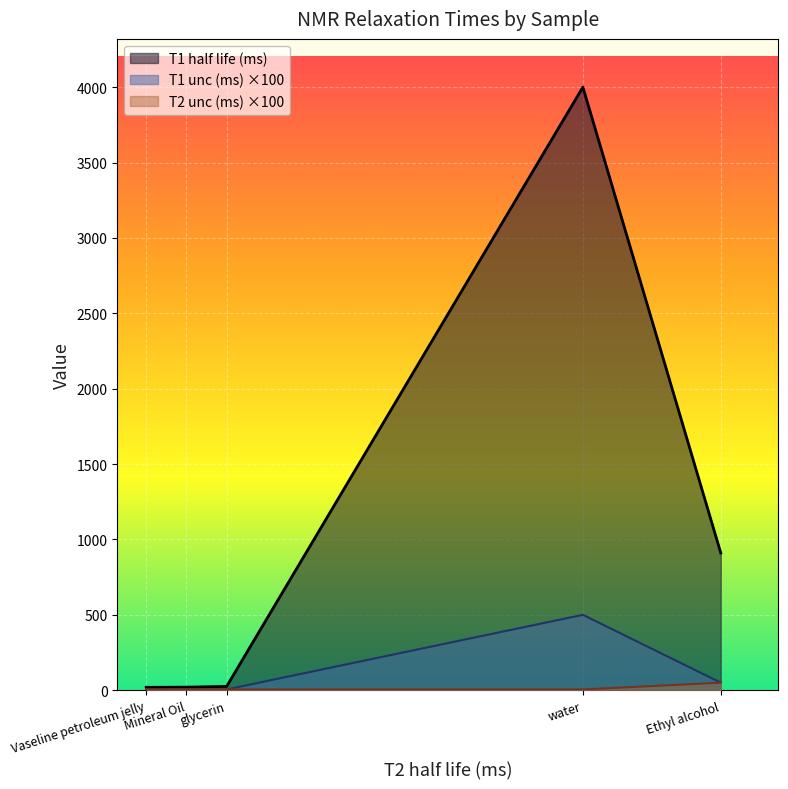

What is the label of the 5th point from the left?

Ethyl alcohol